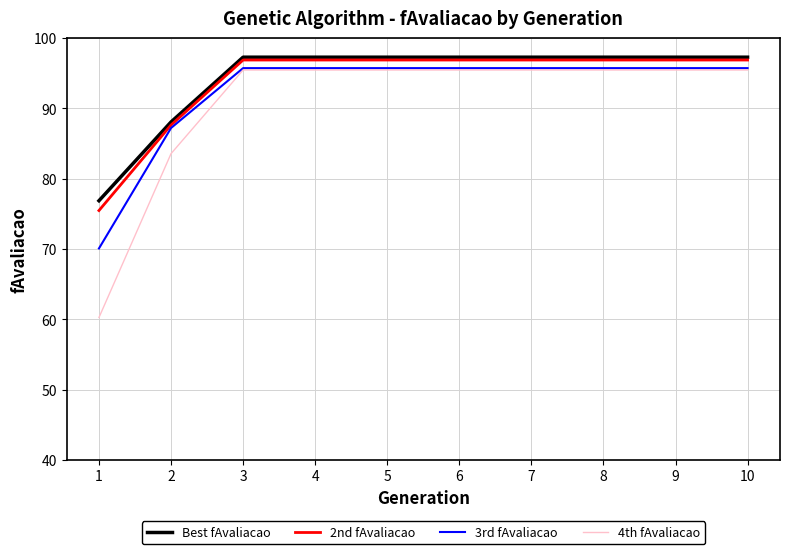

What is the highest value of the 2nd fAvaliacao series?

96.9